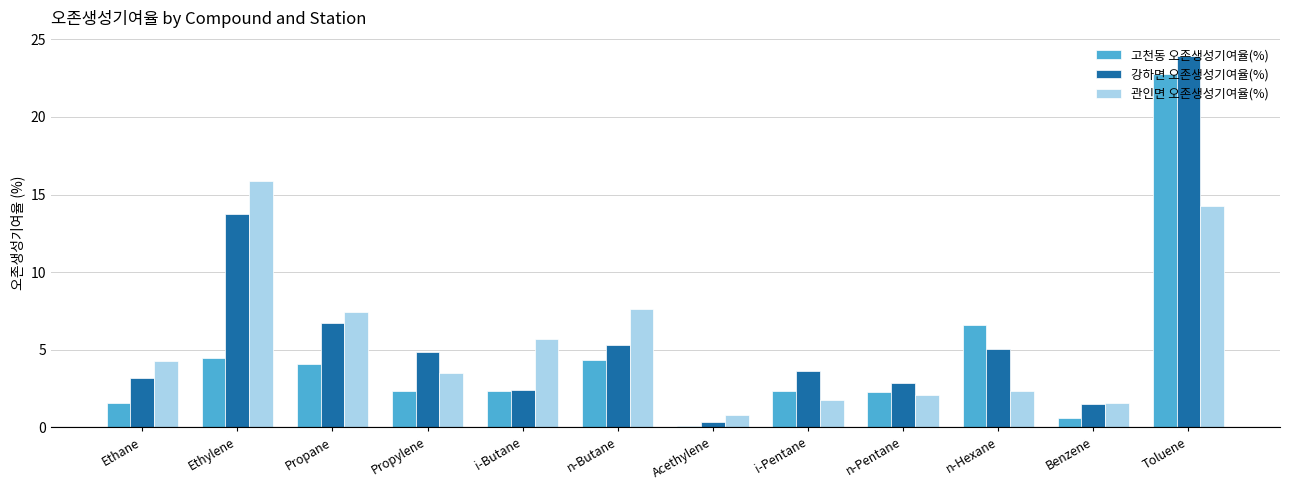

The value of 고천동 오존생성기여율(%) at Ethylene is 1.1. True or false?

False